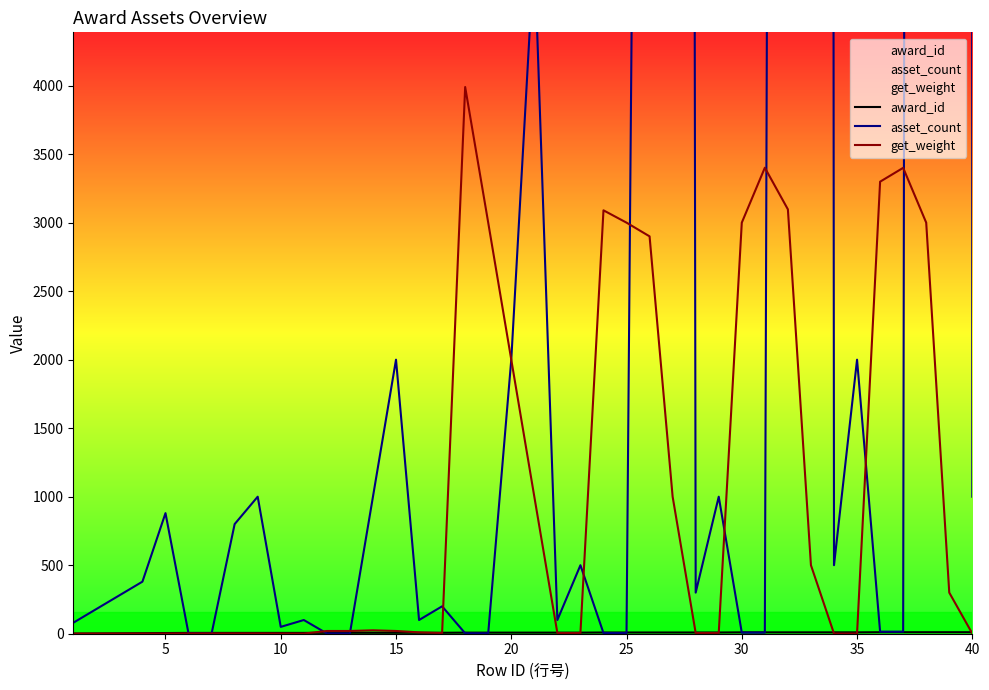

What is the greatest value displayed?

500000